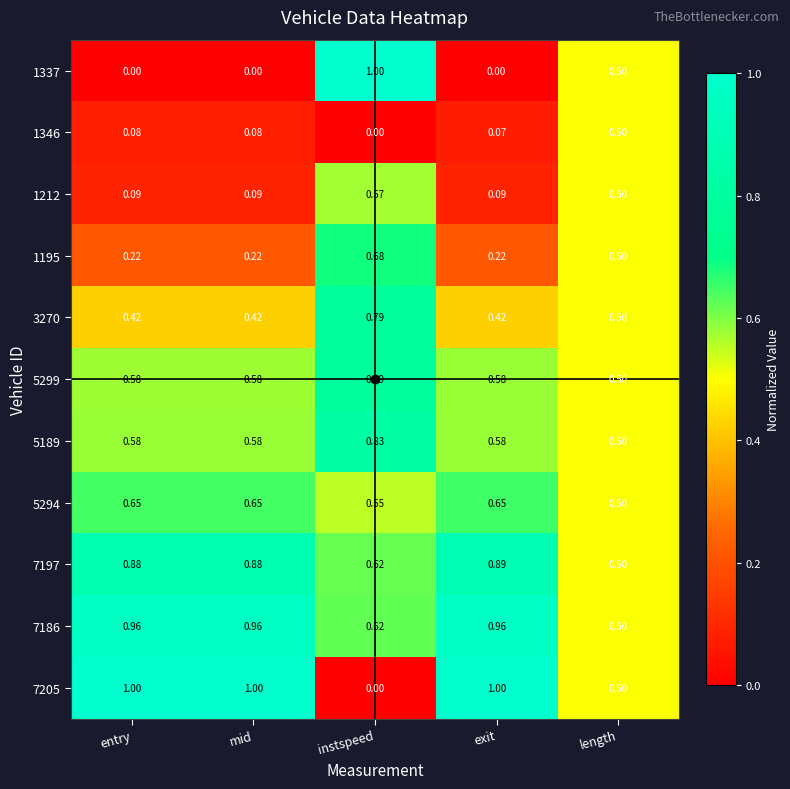

How many series are shown in this chart?

11